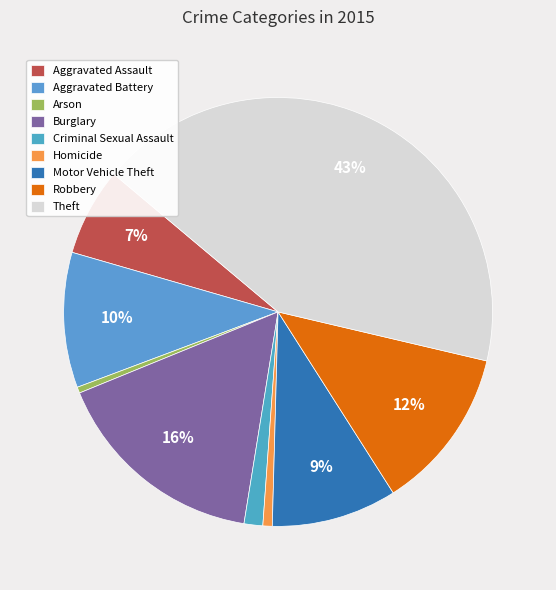

How many segments does this pie chart have?

9